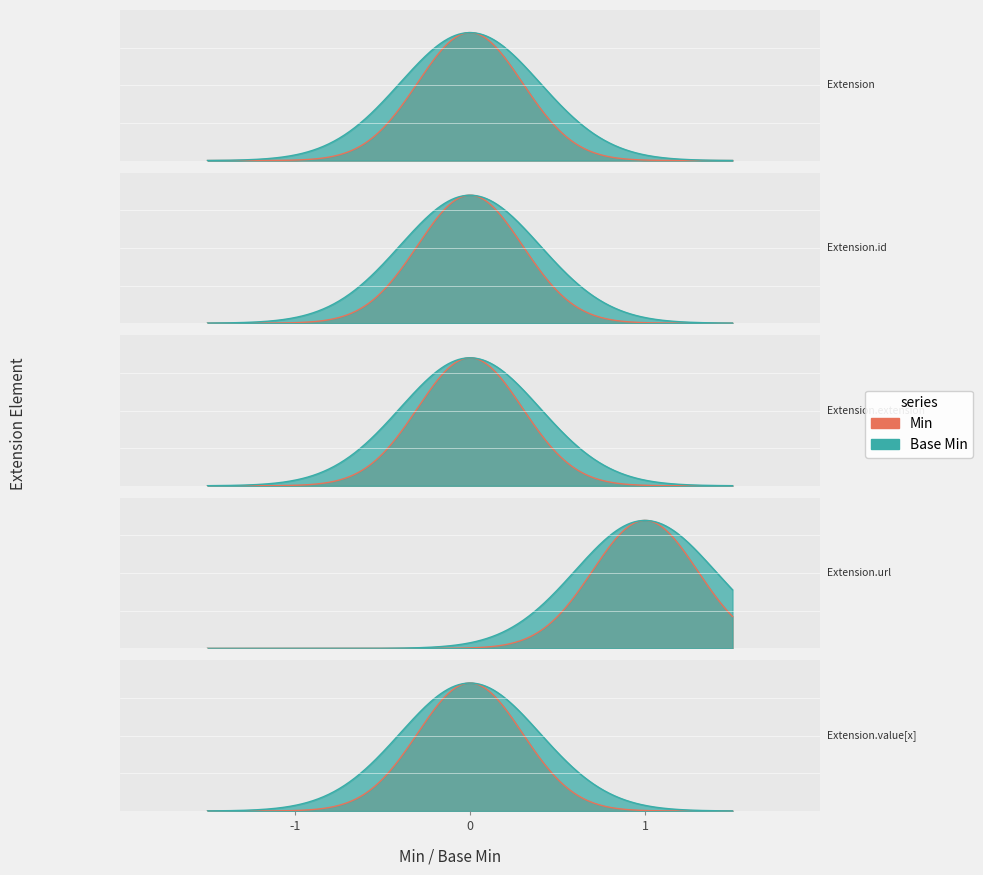

Rank the categories by Base Min value from lowest to highest.

Extension, Extension.id, Extension.extension, Extension.value[x], Extension.url